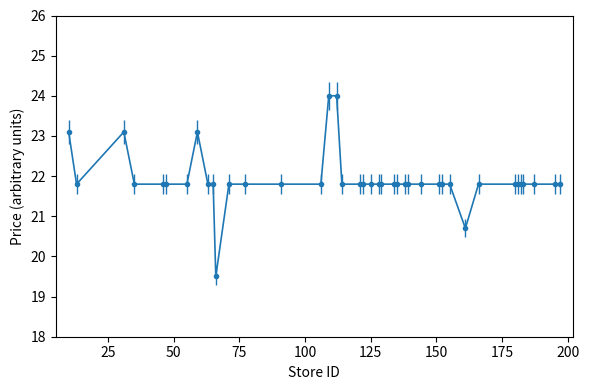

What is the value of the 4th point from the left?

21.8